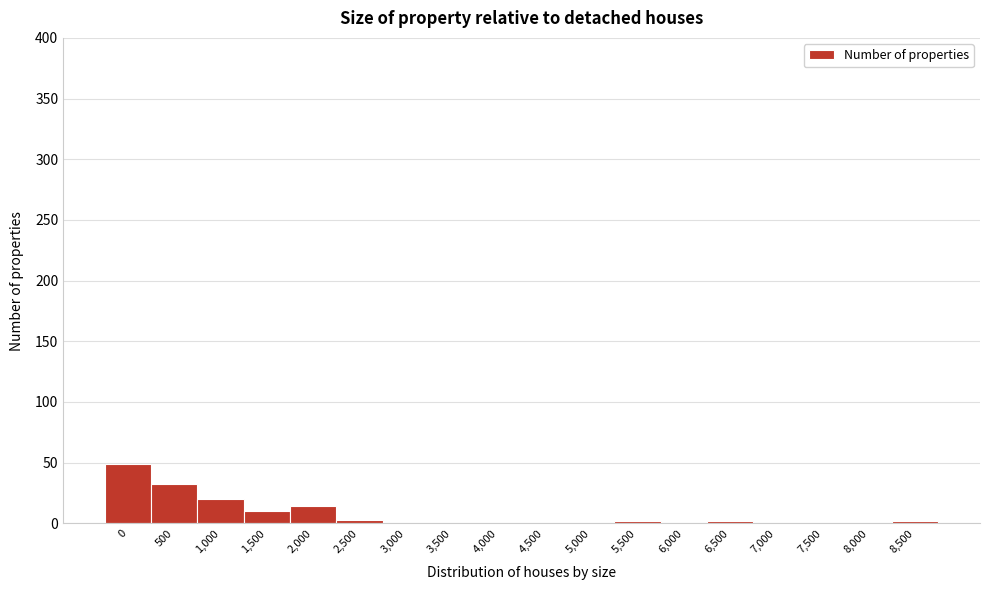

What is the greatest value displayed?

49